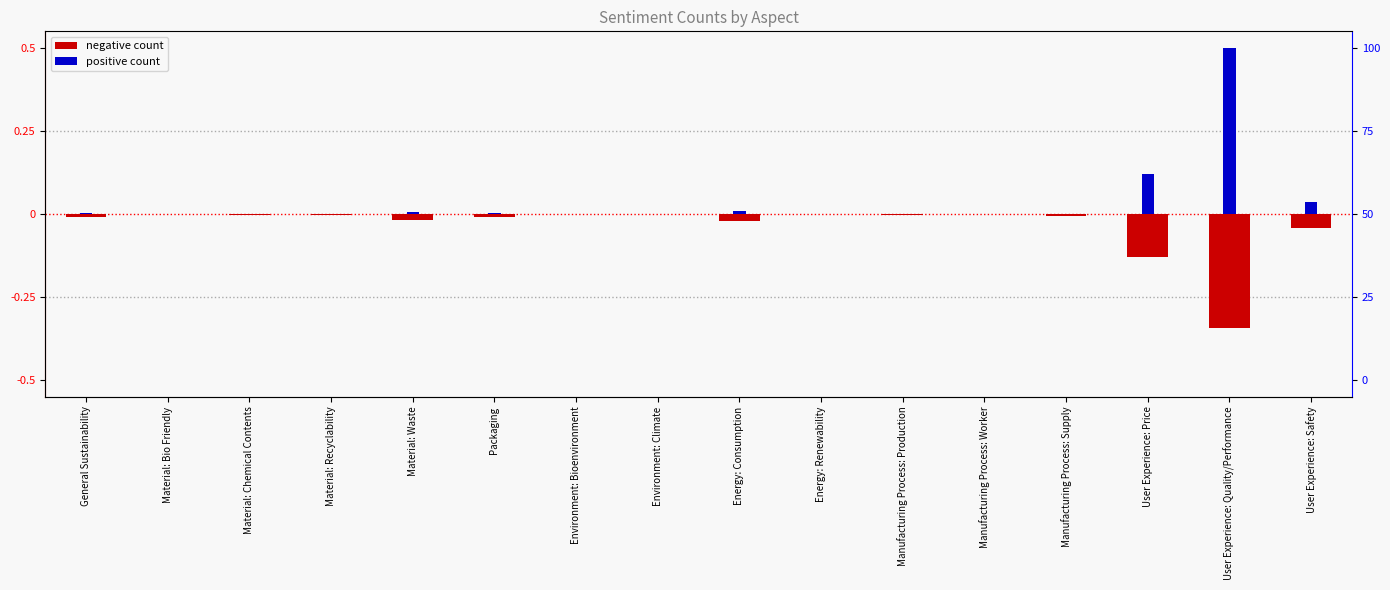

What is the value of the positive count bar at the 14th from the left?

0.1